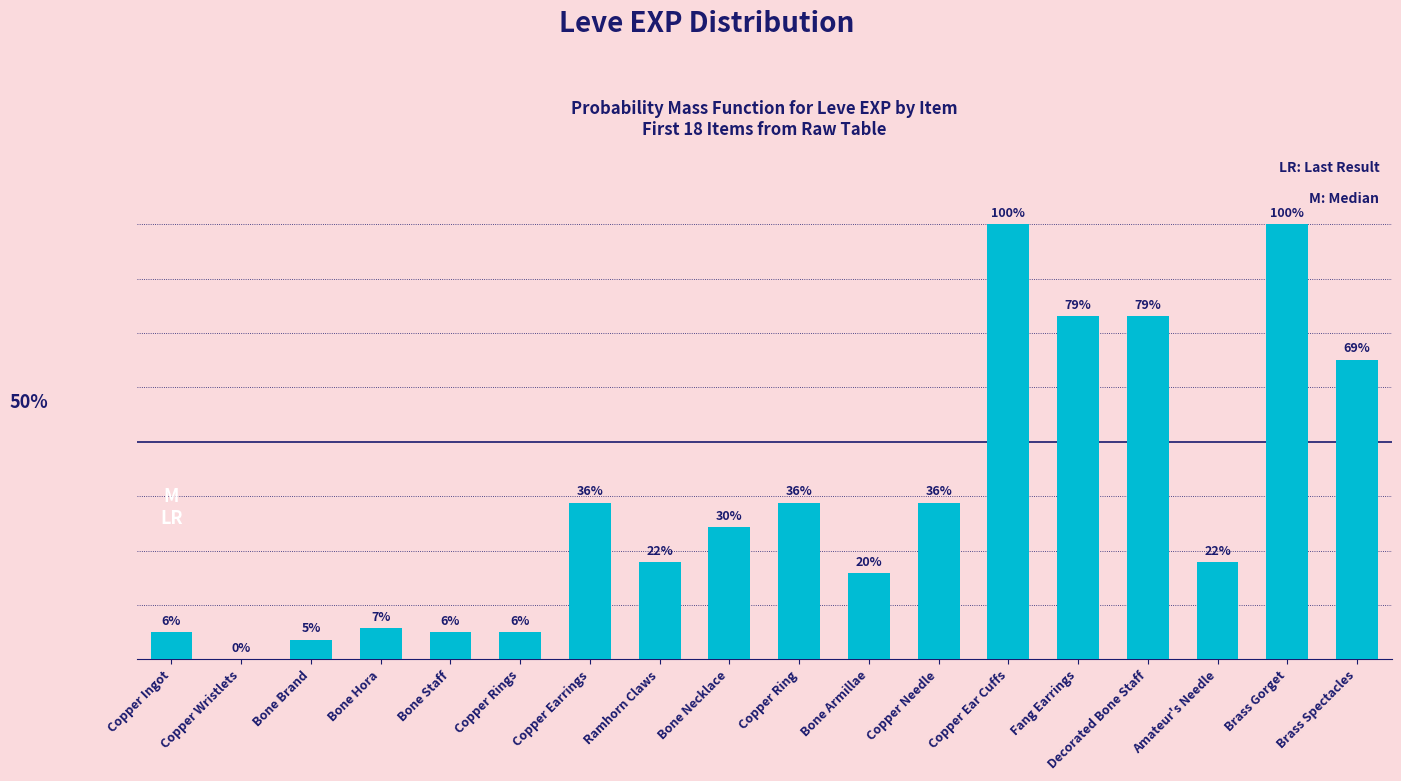

Which label corresponds to the largest value in the chart?

Copper Ear Cuffs